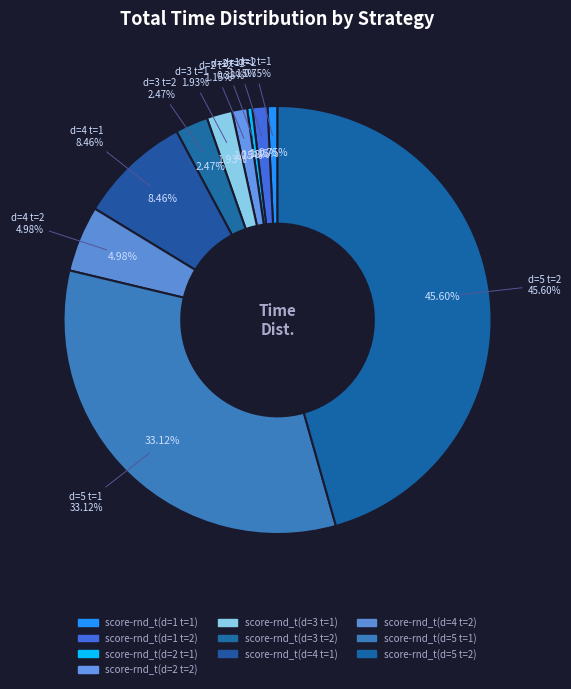

What portion of the pie excludes score-rnd_t(d=1 t=1)?

99.3%